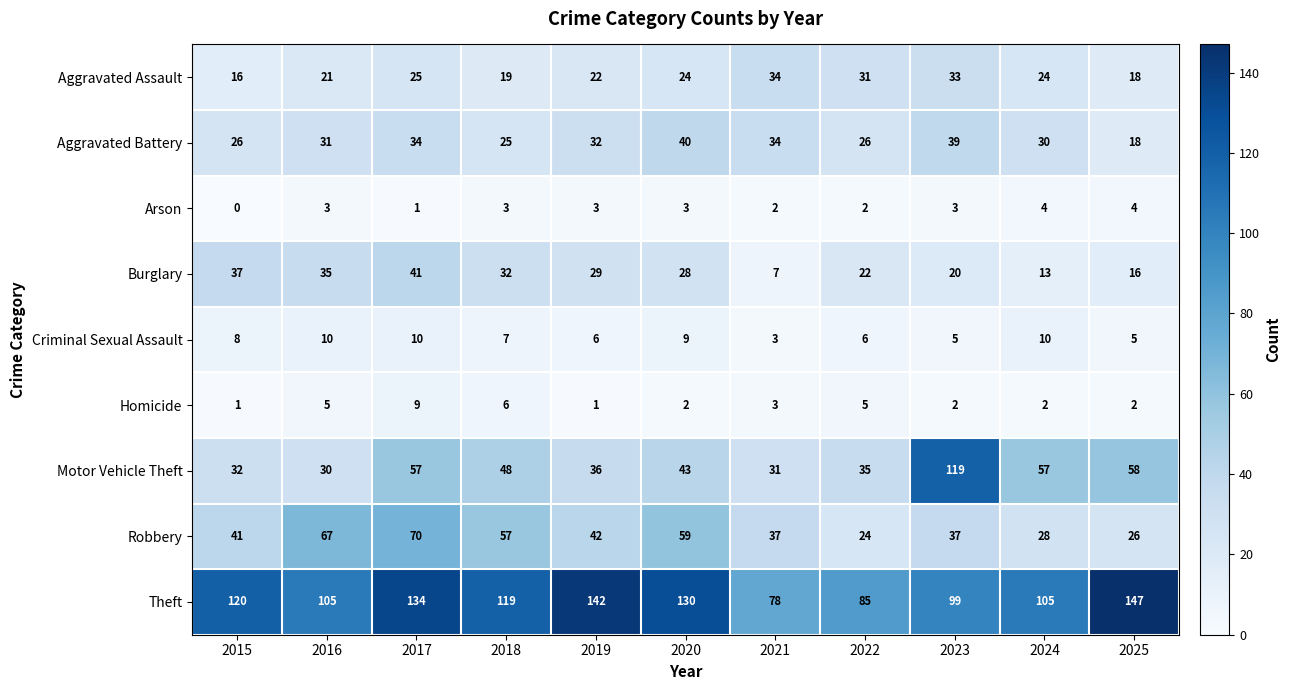

Which series has the widest spread of values?

Motor Vehicle Theft